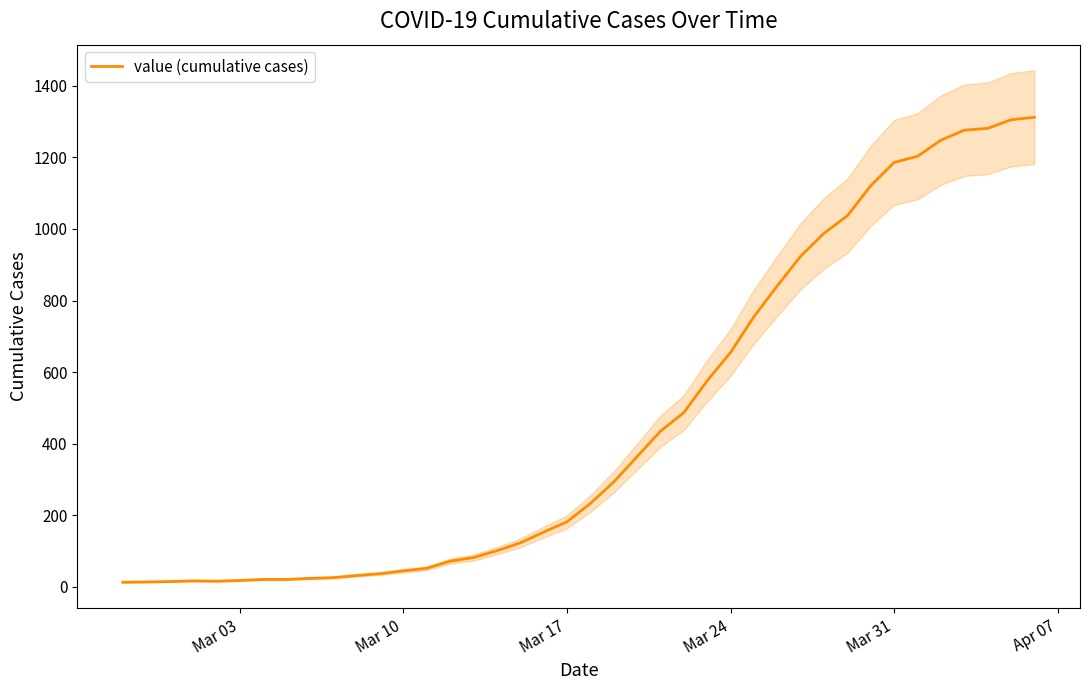

How many interior local valleys (lower than both neighbors) does the data have?

1